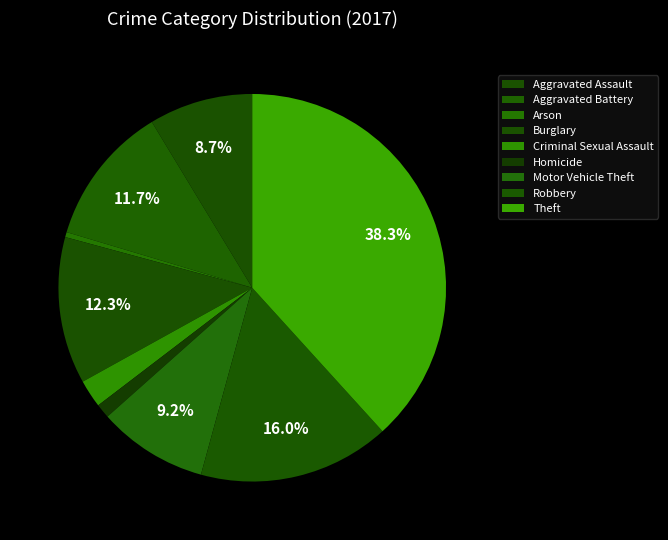

To the nearest percent, what is the difference between the largest and smallest slice percentages?

38%